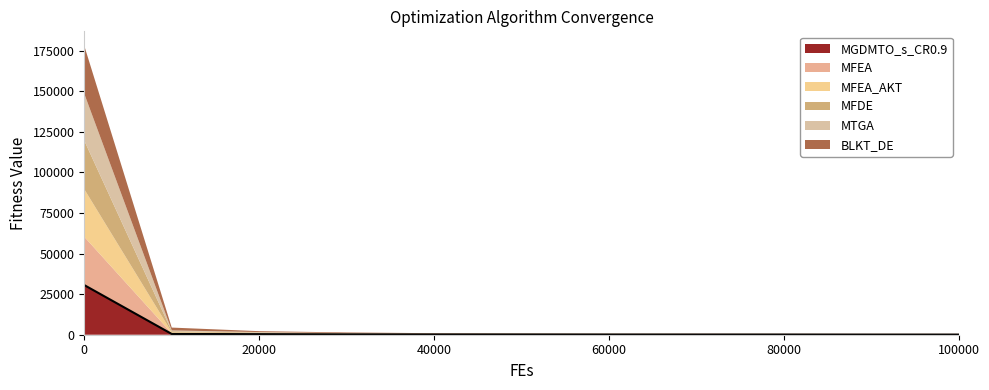

At how many categories does at least one series exceed 26944?

1